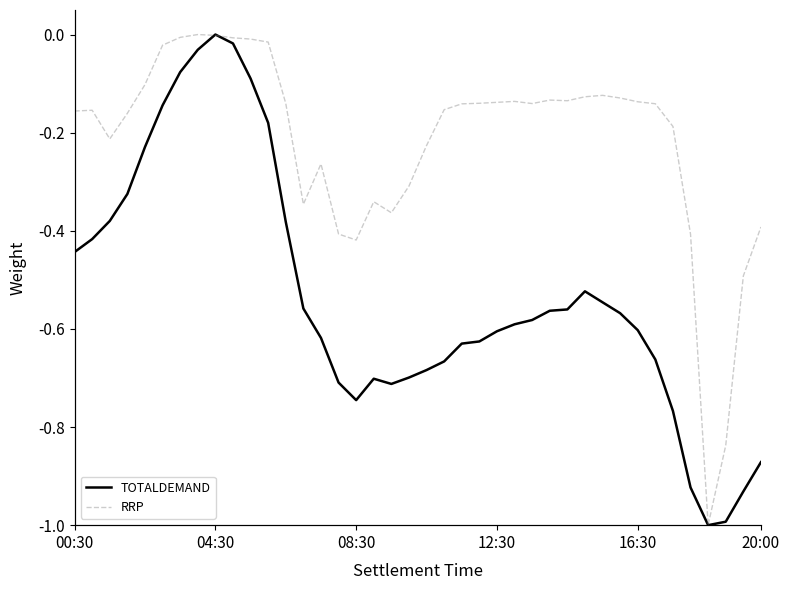

List the series in order of their peak value, highest first.

TOTALDEMAND, RRP